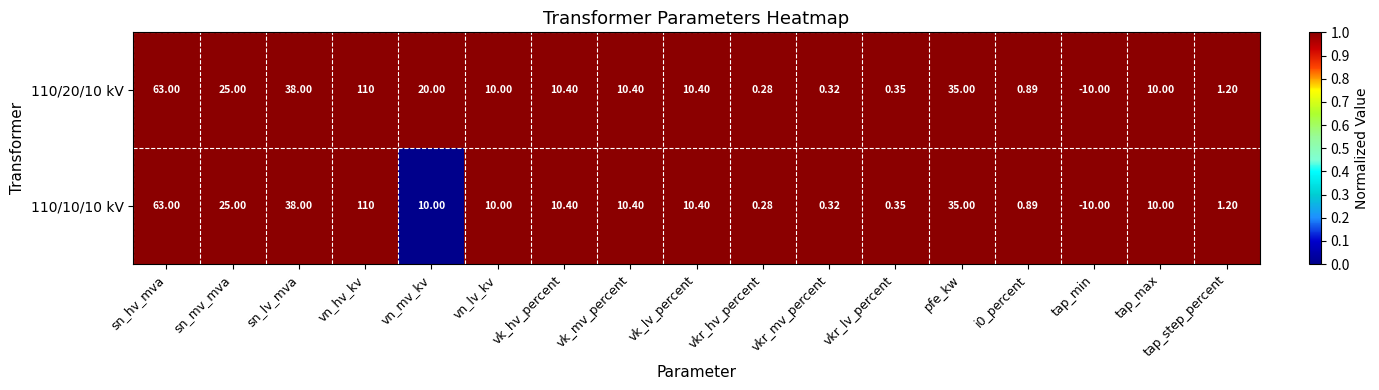

Which category has the lowest value in the 110/10/10 kV series?

tap_min